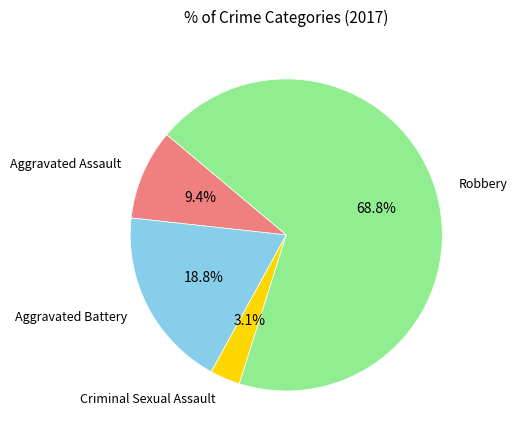

Is there a majority slice in this chart?

Yes